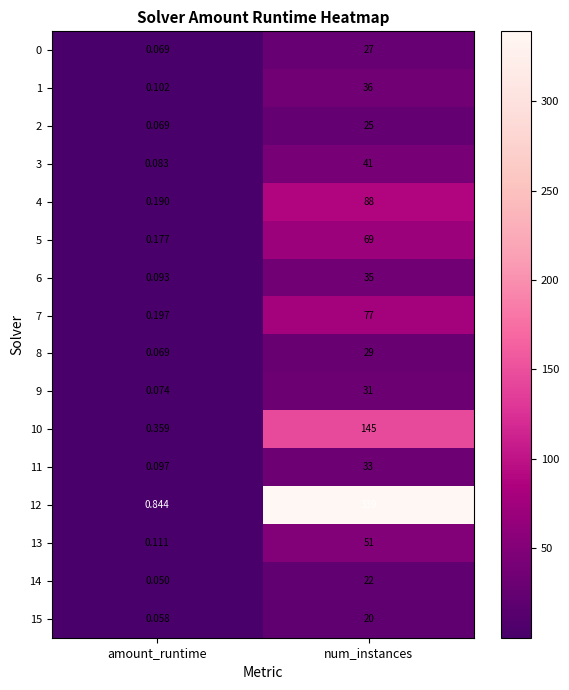

List the series in order of their peak value, highest first.

12, 10, 4, 7, 5, 13, 3, 1, 6, 11, 9, 8, 0, 2, 14, 15